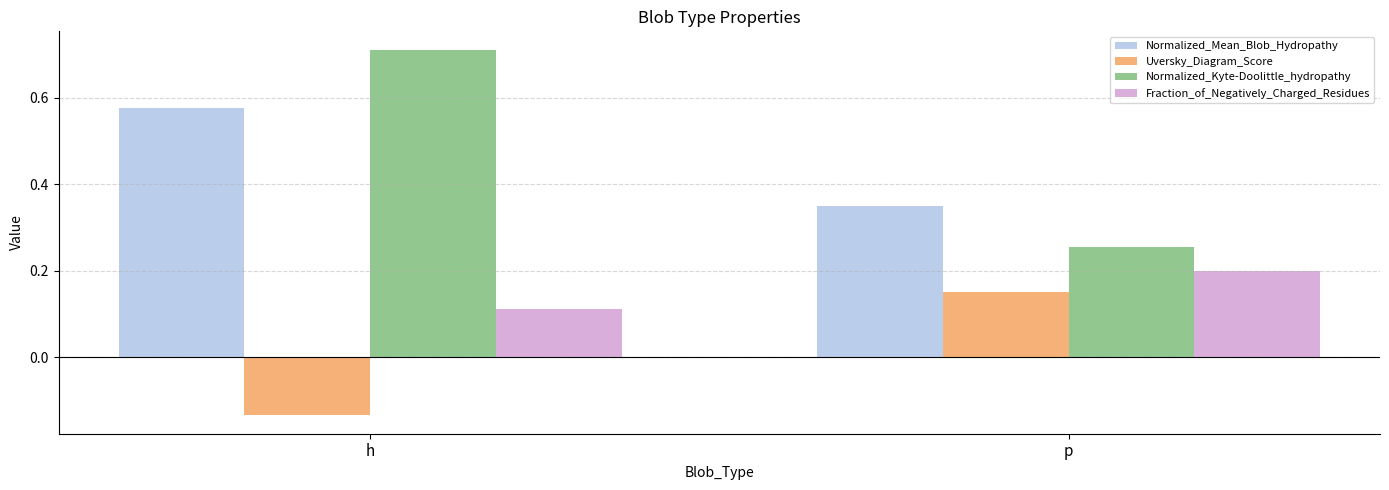

What are all the series names shown in the legend?

Normalized_Mean_Blob_Hydropathy, Uversky_Diagram_Score, Normalized_Kyte-Doolittle_hydropathy, Fraction_of_Negatively_Charged_Residues